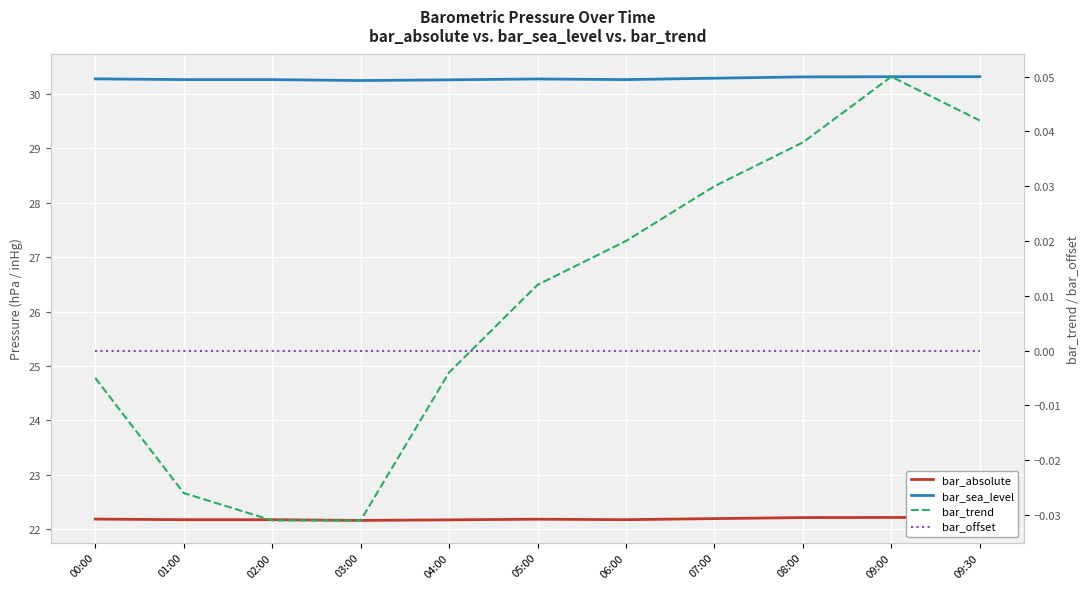

At 05:00, list the series in order from largest to smallest.

bar_sea_level, bar_absolute, bar_trend, bar_offset